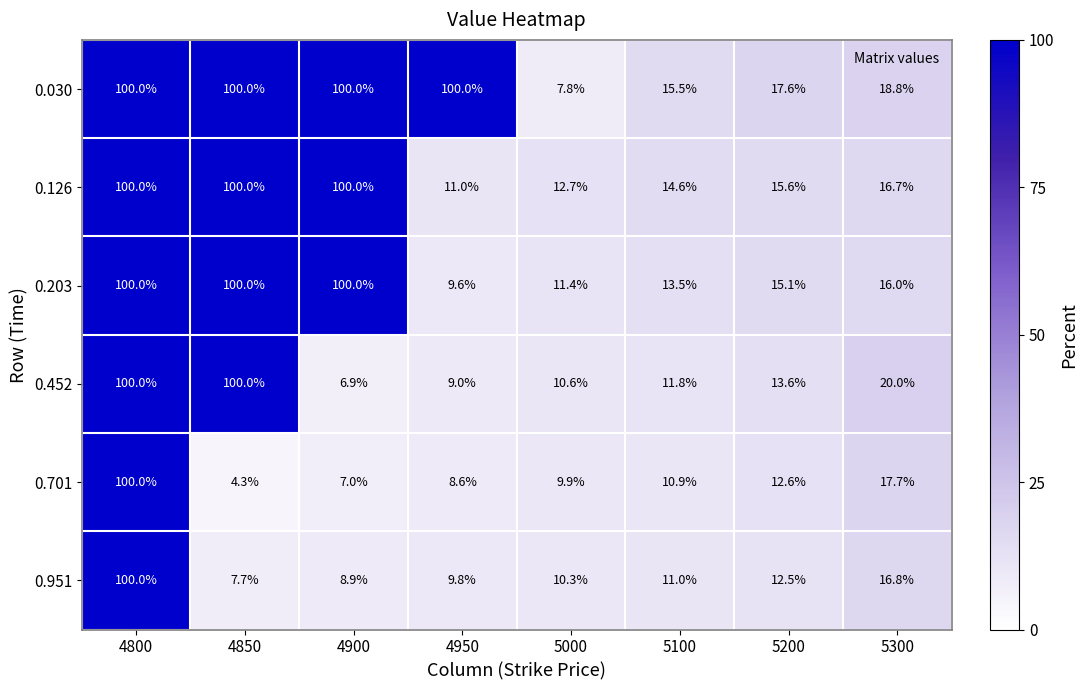

Which series has the largest total across all categories?

0.030